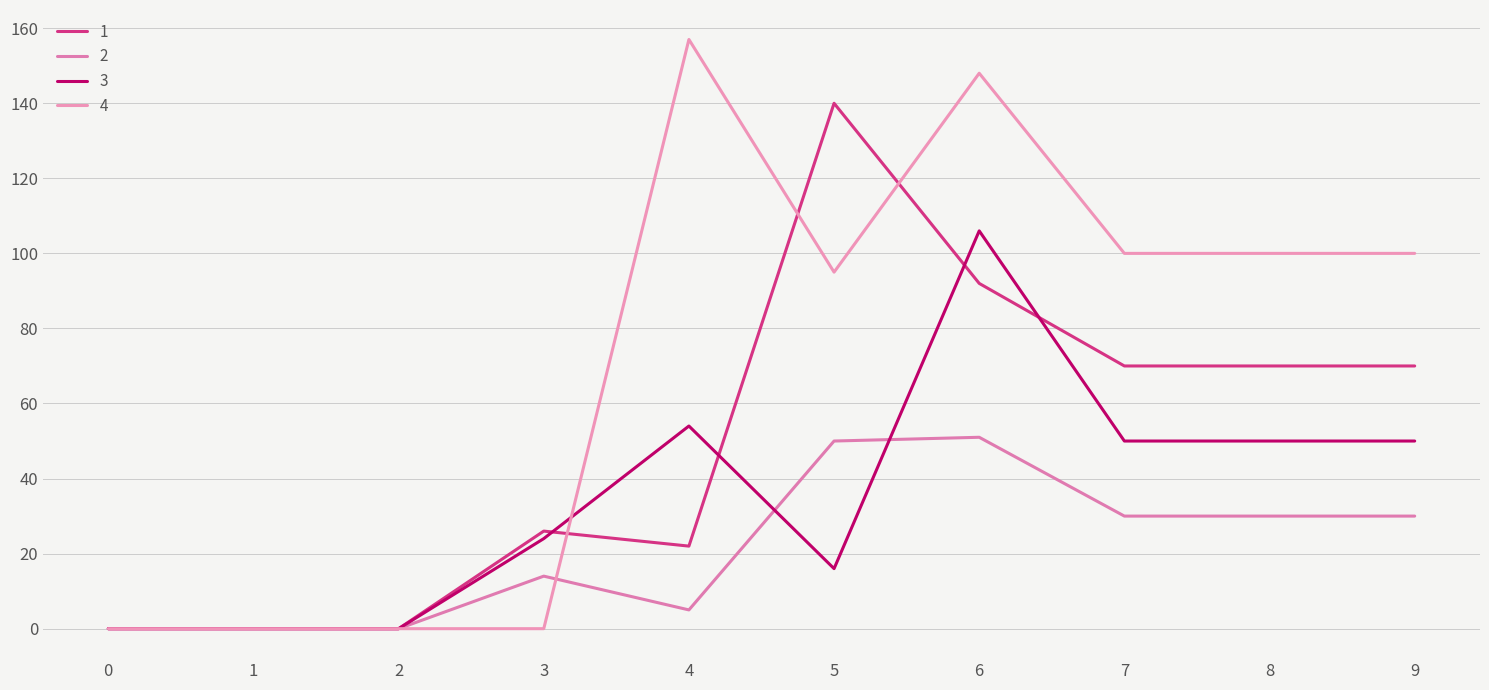

Reading left to right, list all the values displayed in this chart.

1: 0	0	0	26	22	140	92	70	70	70
2: 0	0	0	14	5	50	51	30	30	30
3: 0	0	0	24	54	16	106	50	50	50
4: 0	0	0	0	157	95	148	100	100	100